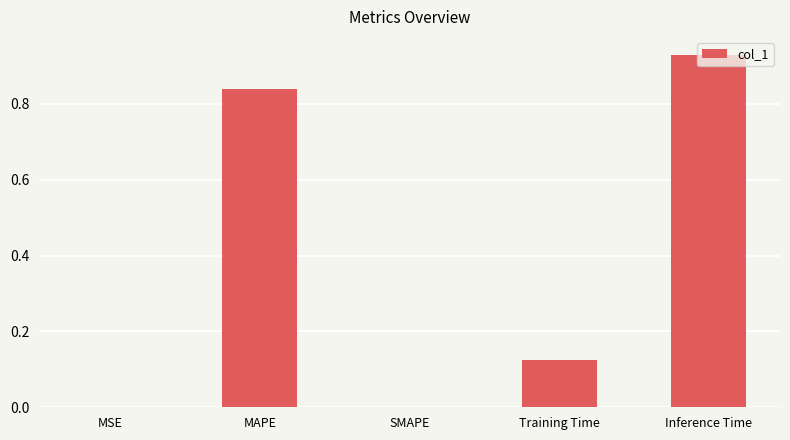

Which has a higher value, MAPE or Training Time?

MAPE